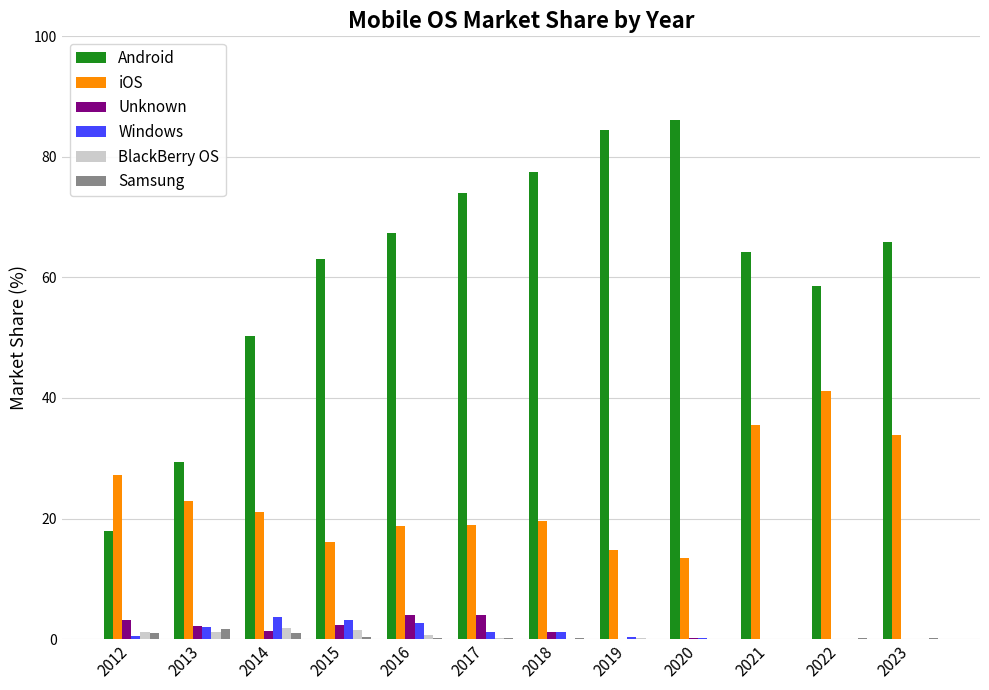

What is the spread (max minus min) of values at 2022?

58.6